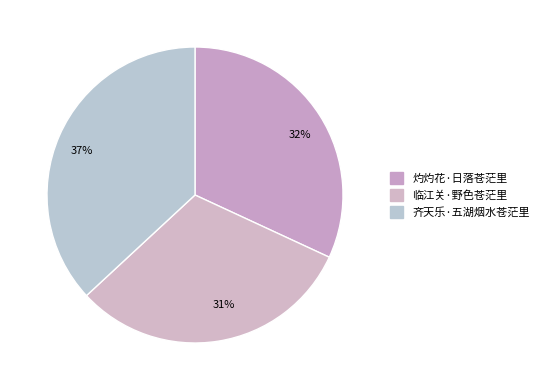

To the nearest percent, what percentage of the pie is 37%?

37%